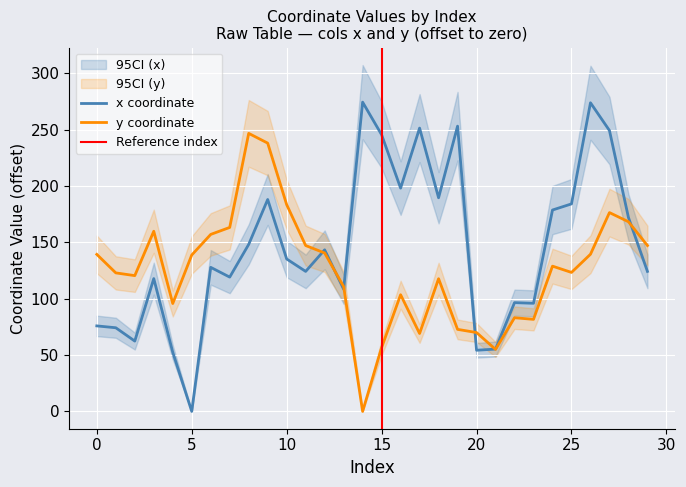

What is the spread (max minus min) of values at 27?

72.8